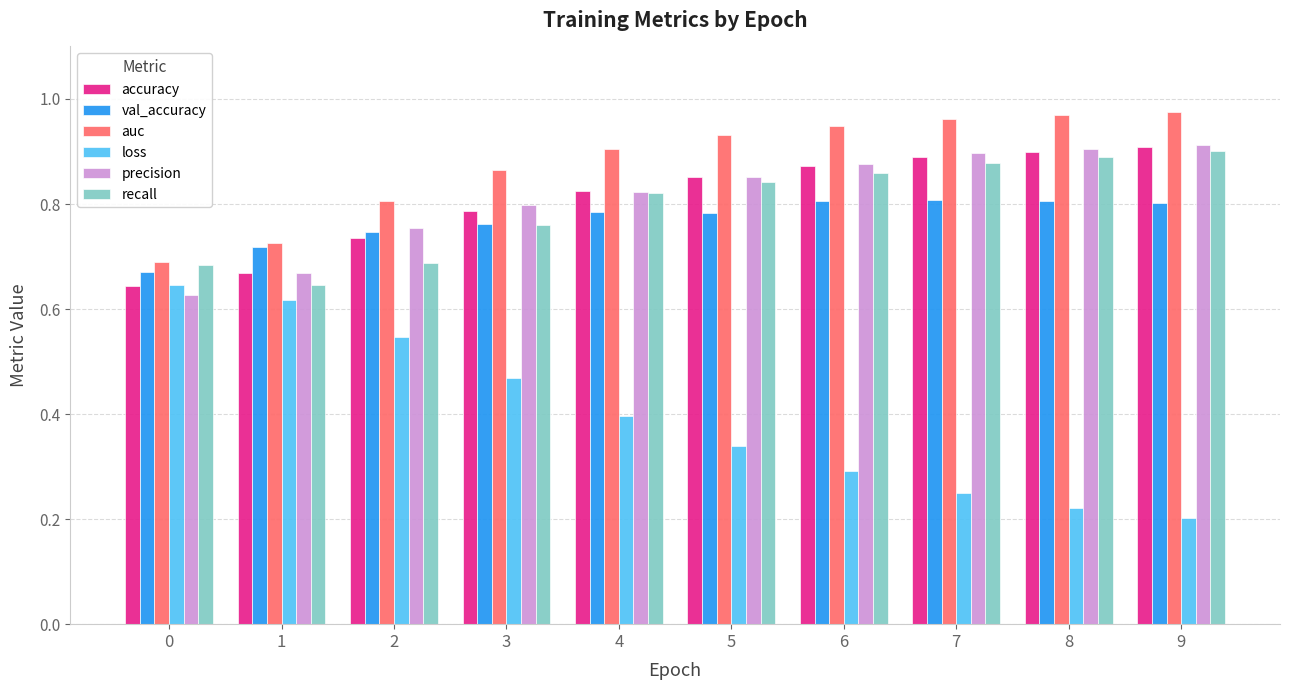

Which series has the widest spread of values?

loss